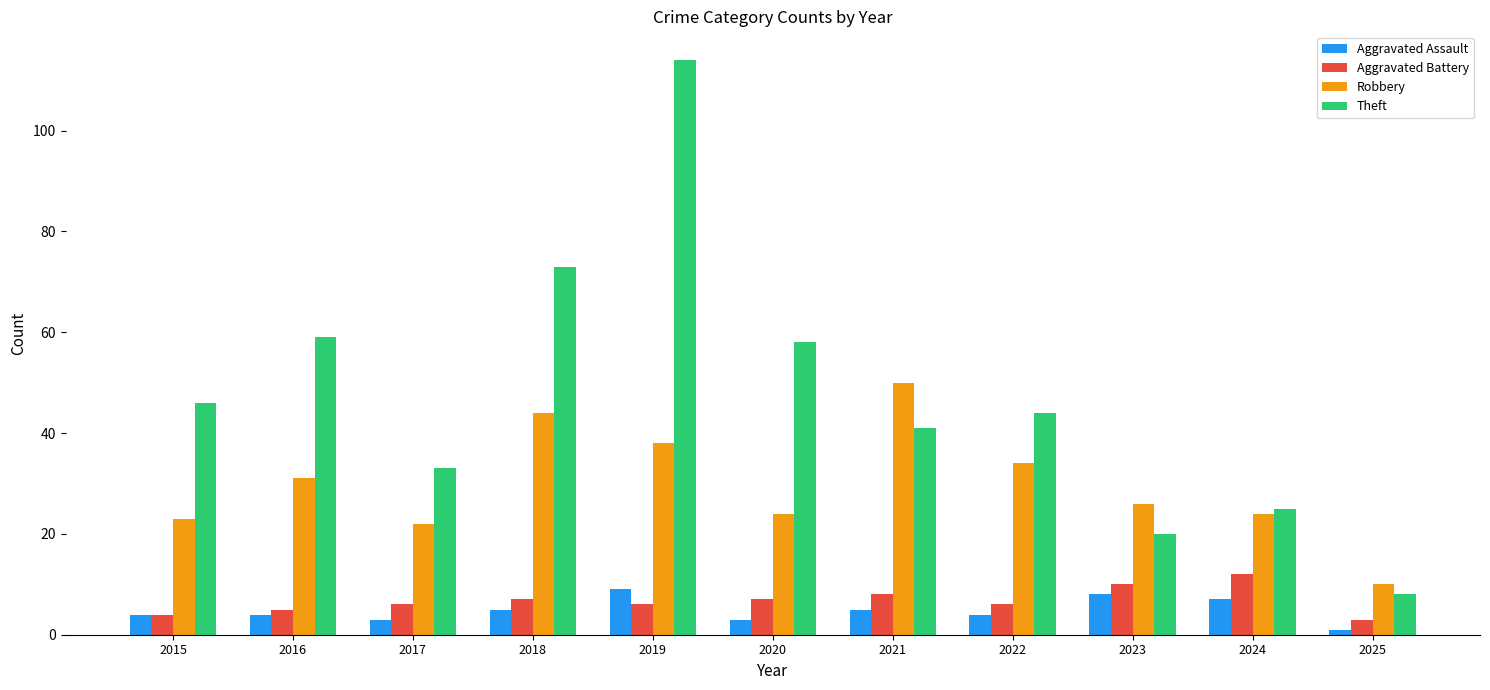

Which category has the lowest value across all series?

2025